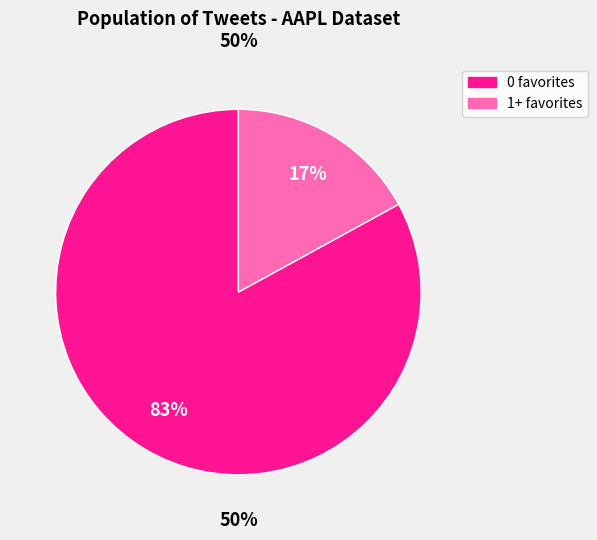

How many slices are in this pie chart?

2